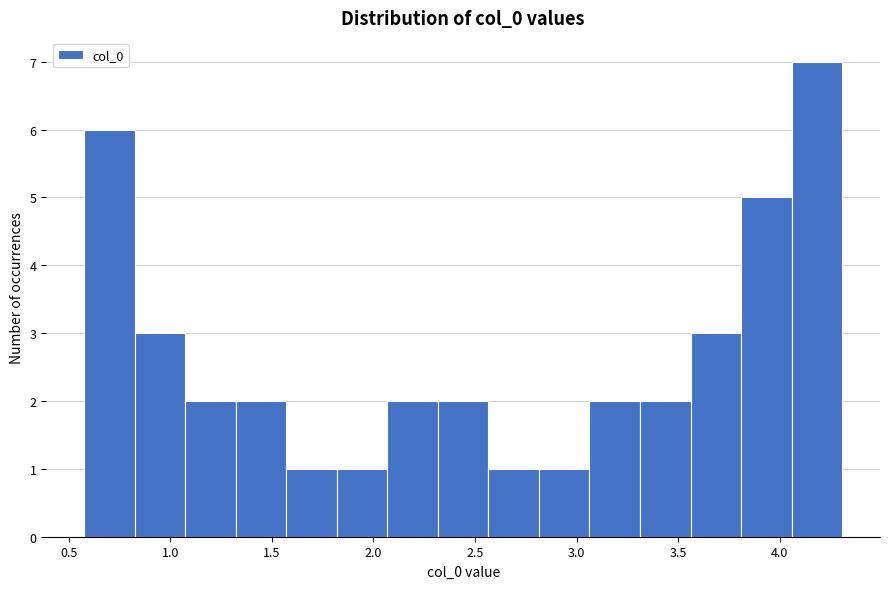

Over which range of the x-axis is the bar tallest?

4.05 to 4.30